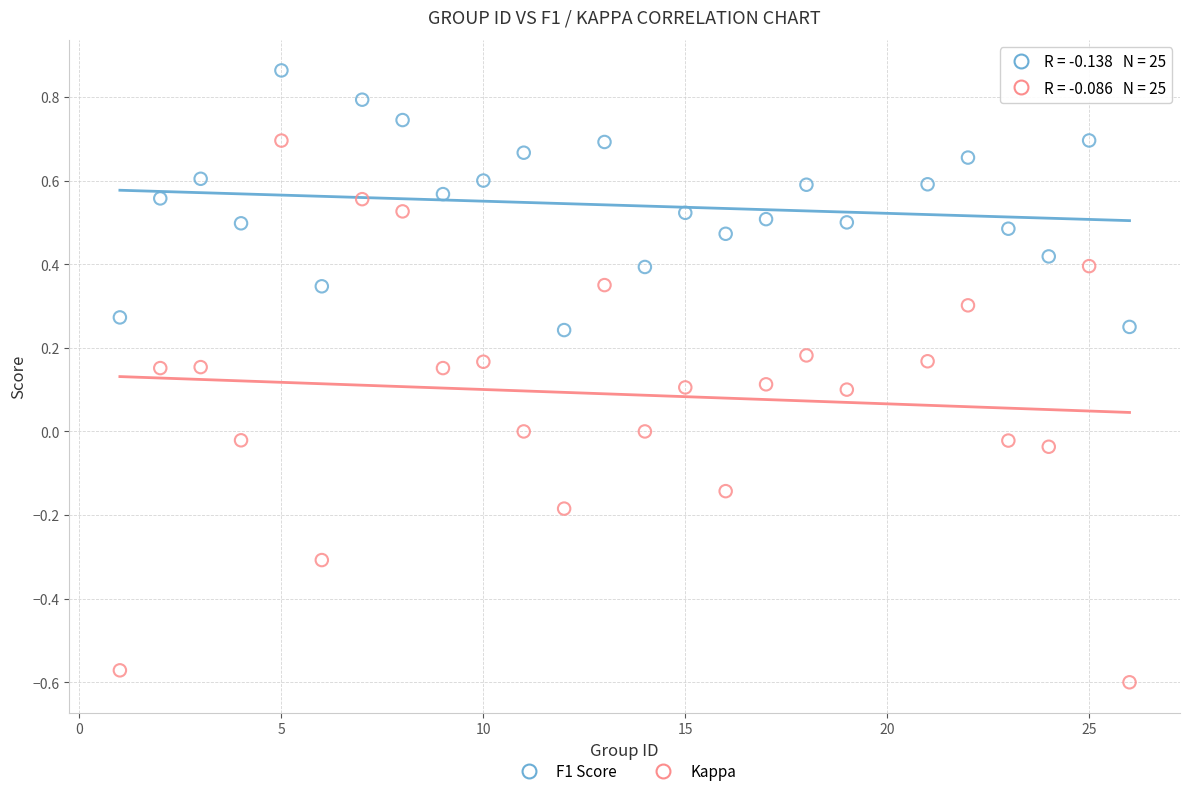

Which series contains the lowest Y value?

Kappa